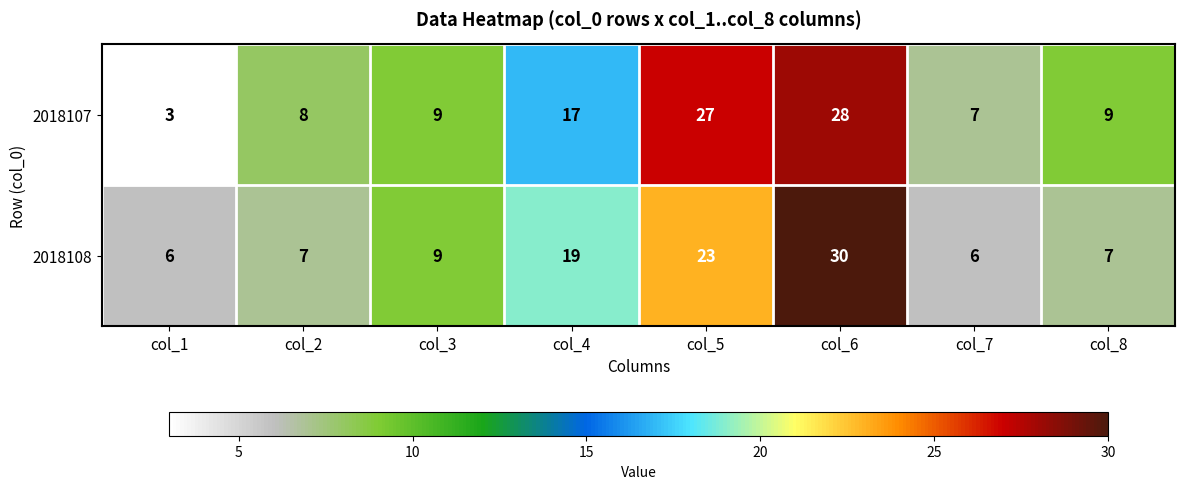

At how many categories does at least one series exceed 16?

3